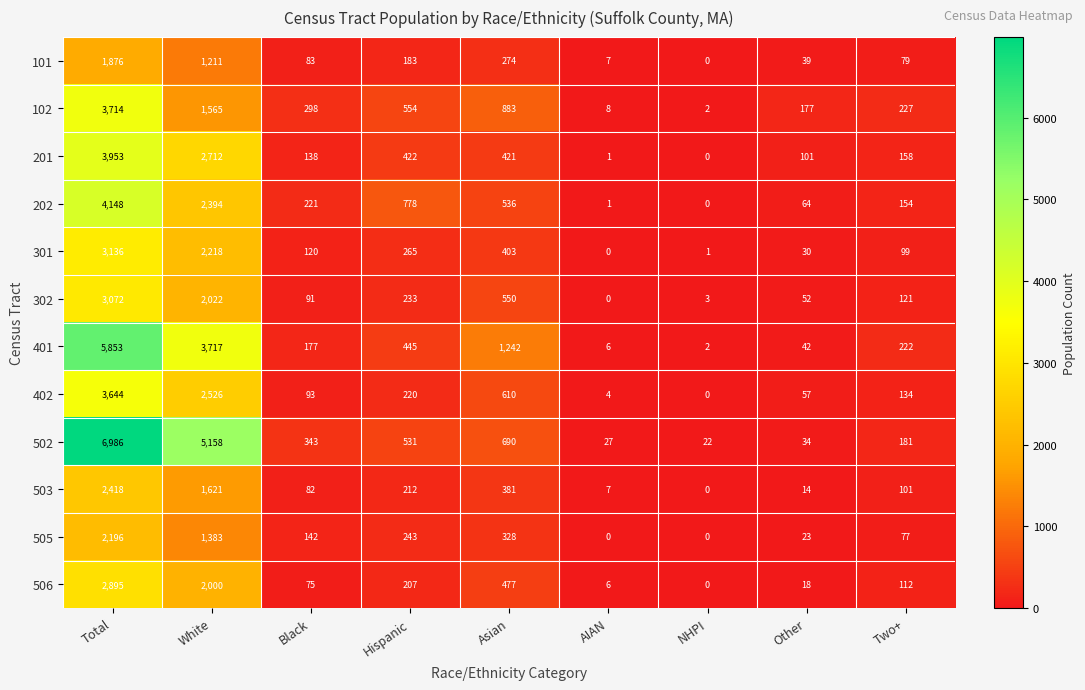

Which category has the highest value across all series?

Total